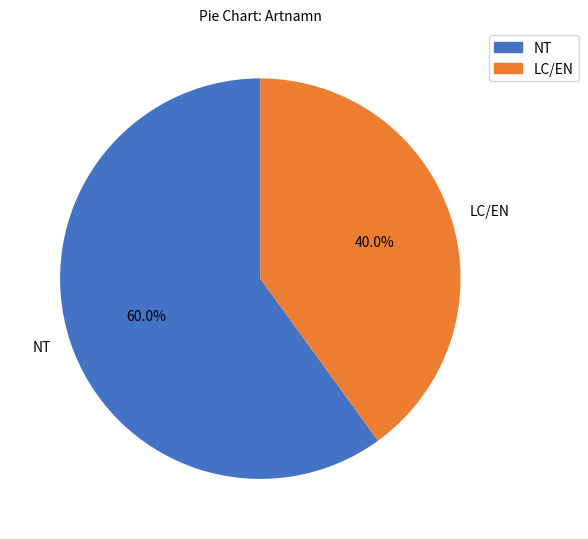

Do NT and LC/EN together represent more than half of the pie?

Yes